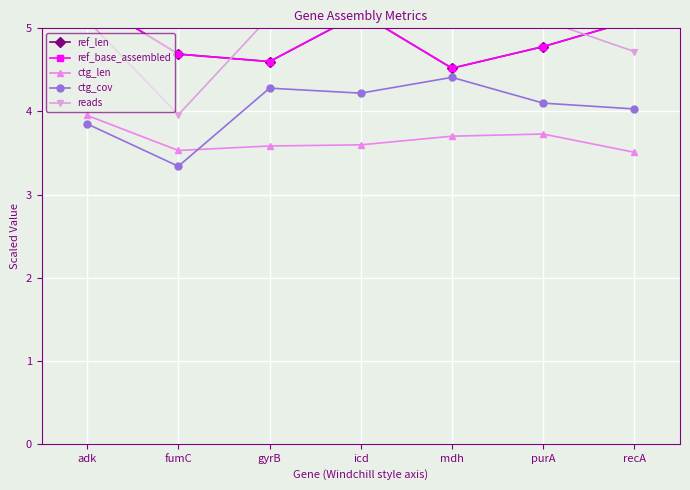

List the labels in order of ctg_len value, smallest first.

recA, fumC, gyrB, icd, mdh, purA, adk